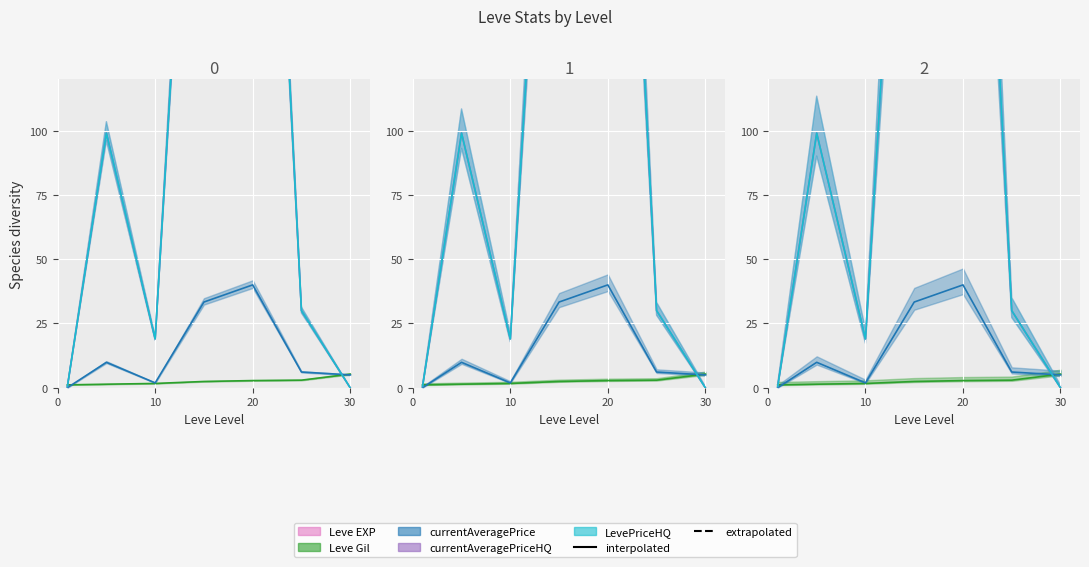

True or false: currentAveragePrice and Leve EXP cross at least once.

False